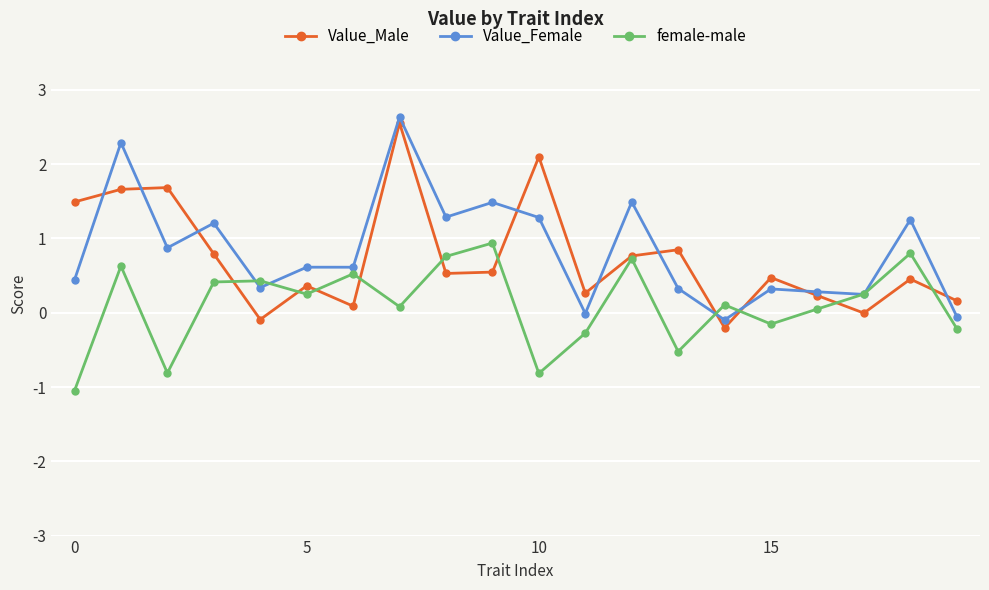

What is the value of the Value_Female point at the 2nd from the left?

2.3